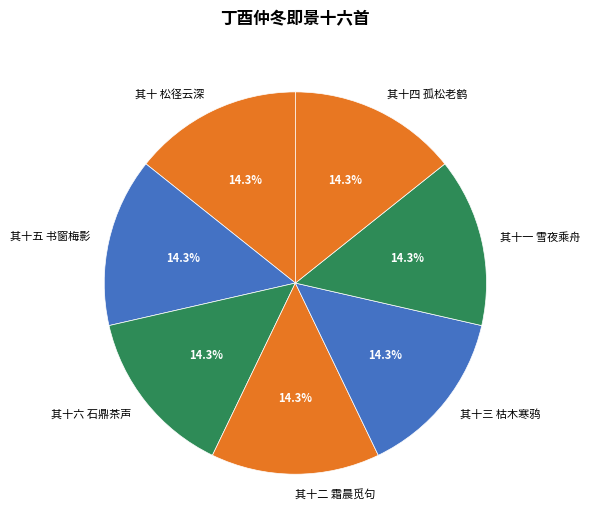

To the nearest percent, what percentage of the pie is 其十六 石鼎茶声?

14%